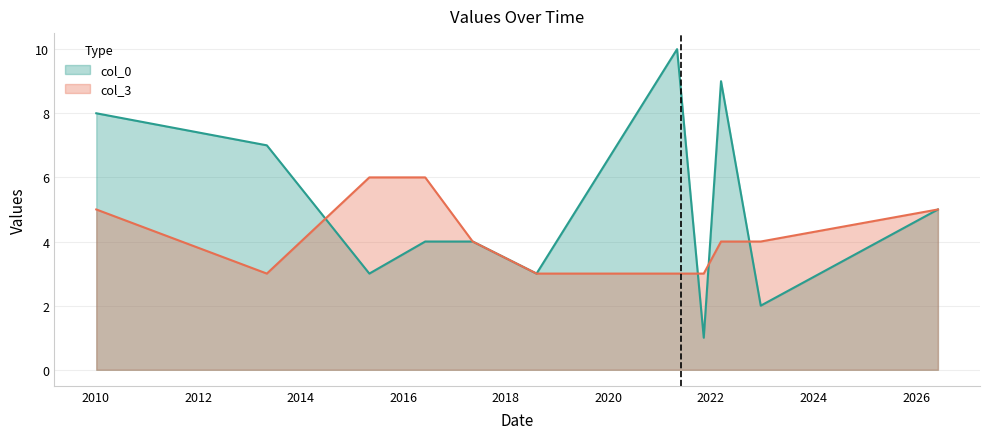

Is the value of col_0 at 10-05-2017 greater than the value of col_3 at 05-05-2015?

No